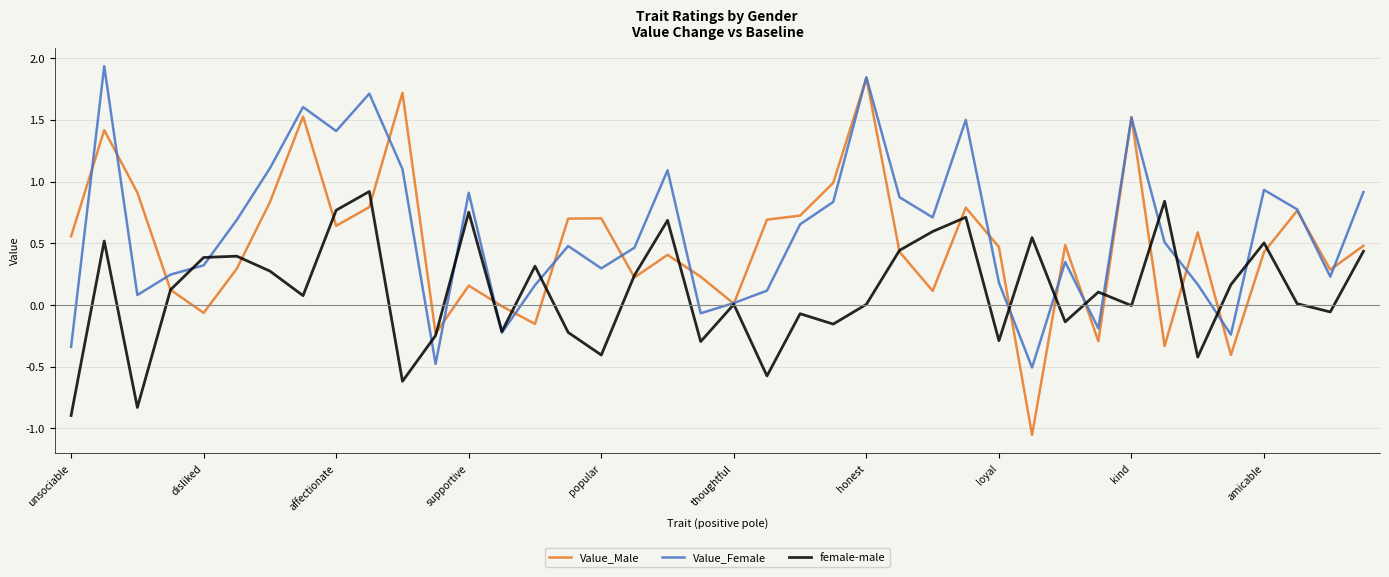

Is this an area chart (filled region under the line)?

No